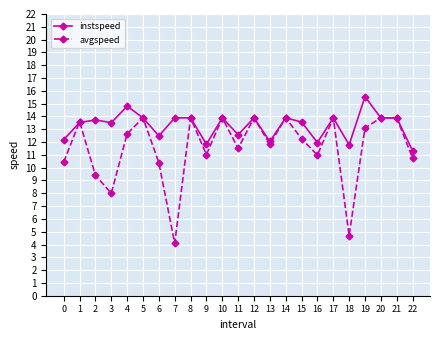

What is the value of the instspeed point at the 8th from the left?

13.9